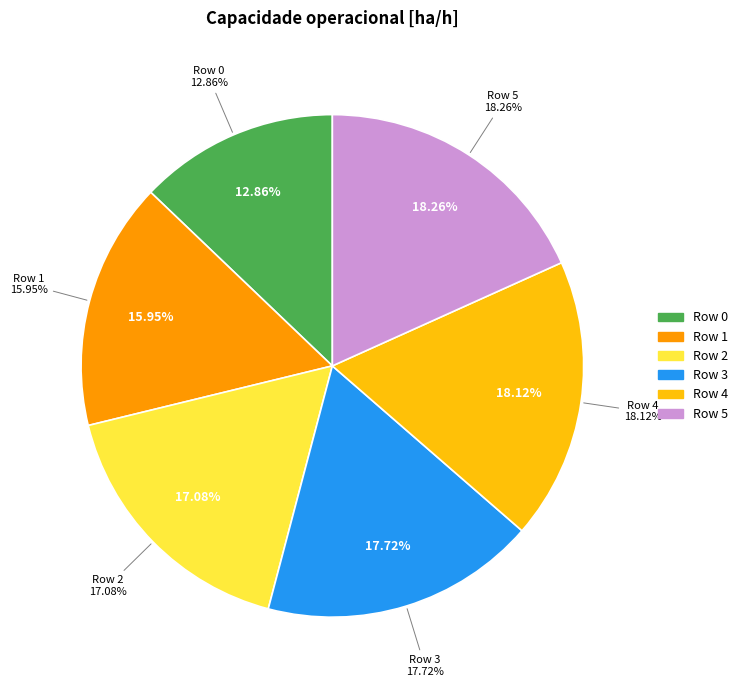

Count the number of slices in the pie.

6